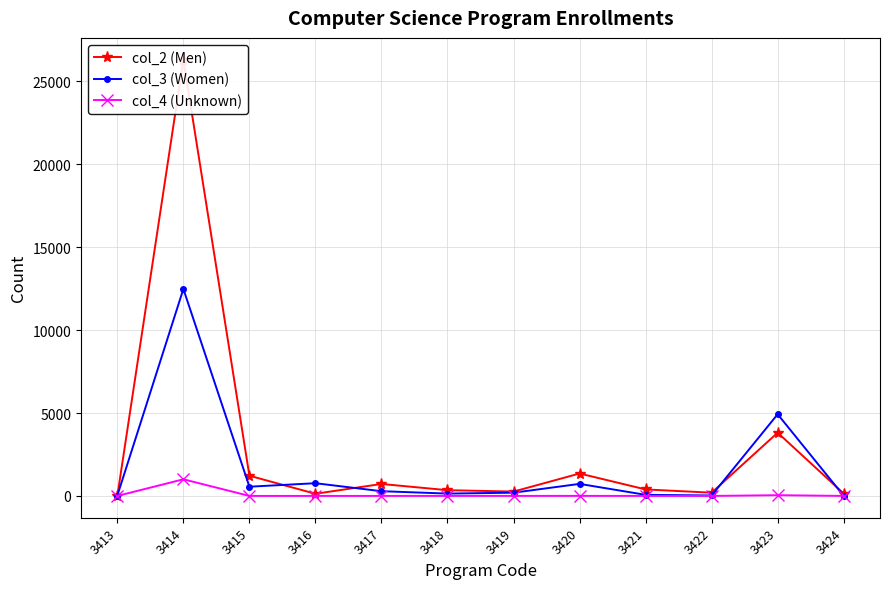

How many categories are shown in the chart?

12